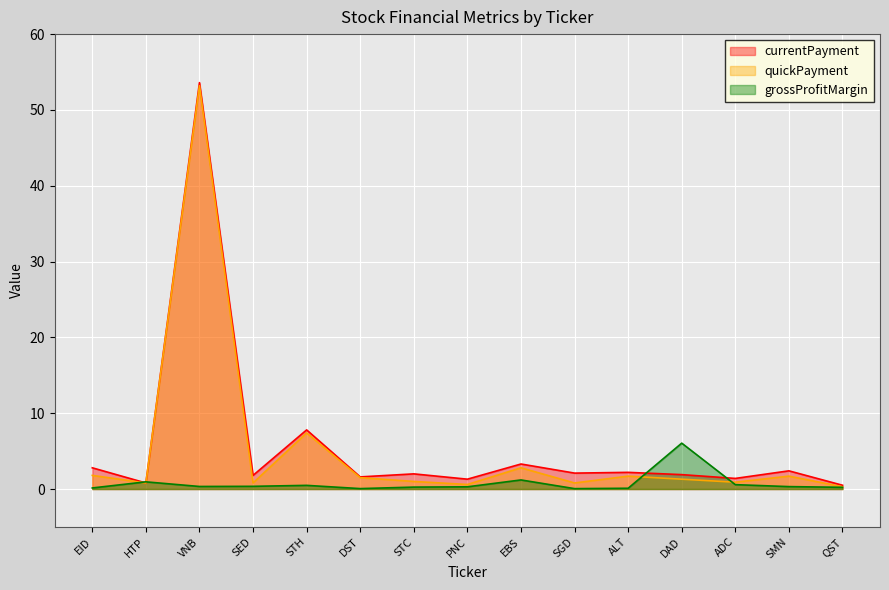

What is the value of the grossProfitMargin point at the 14th from the left?

0.3